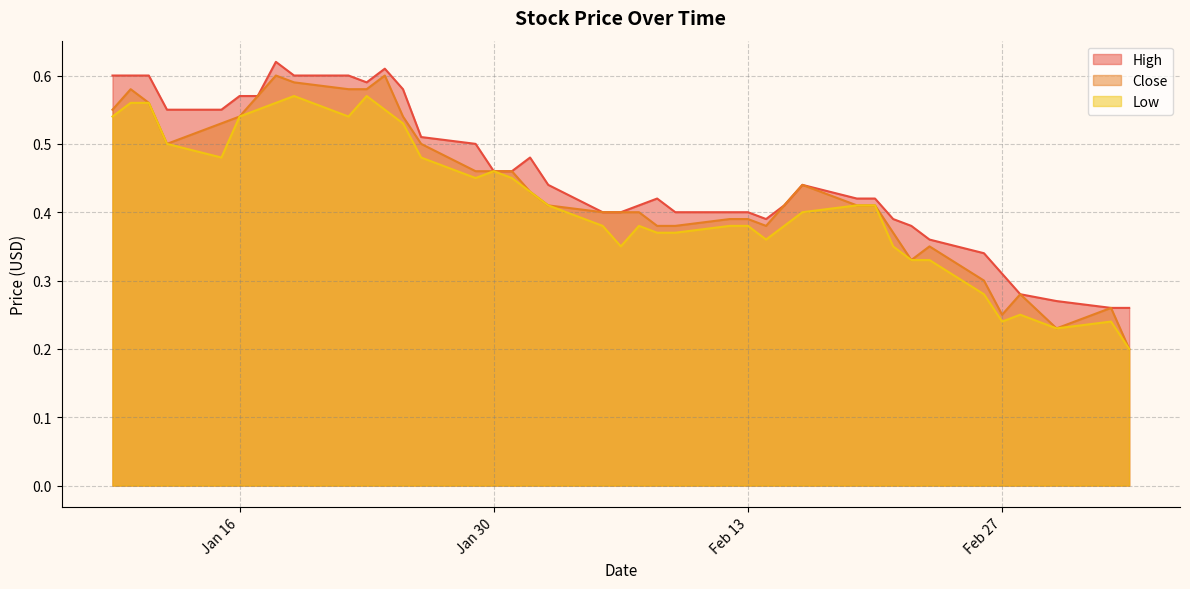

What is the label of the 11th point from the left?

2018-01-23